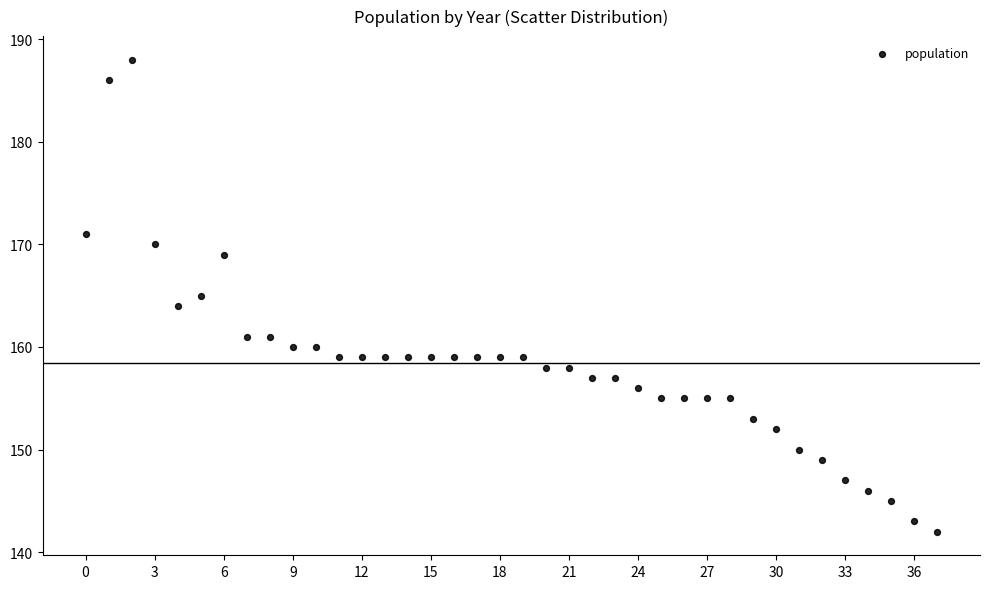

What is the range of Y values (max minus min)?

46